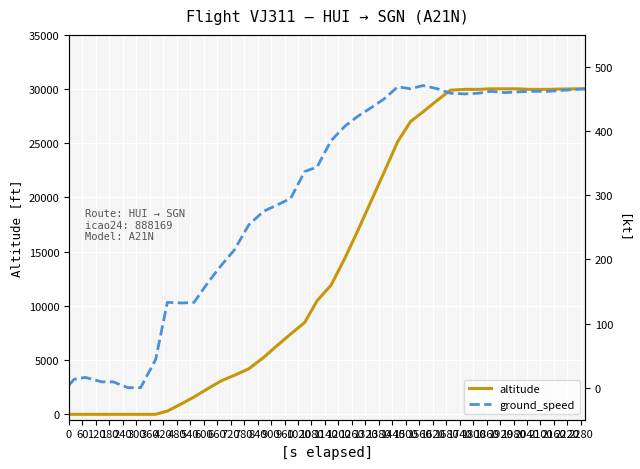

List the series in order of their overall mean, highest first.

altitude, ground_speed